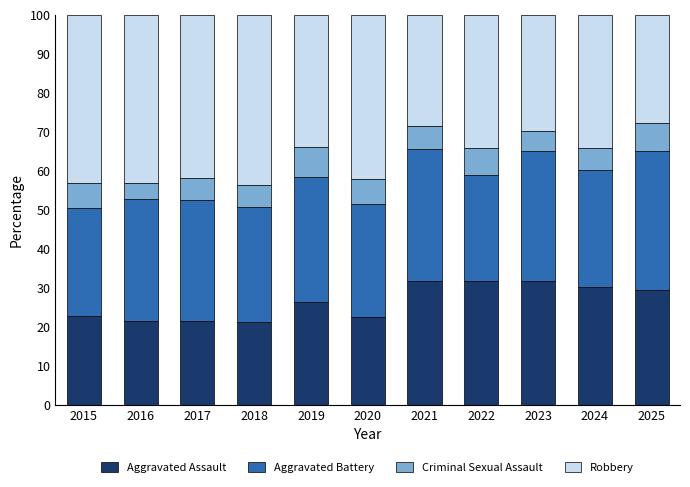

What is the sum of all Aggravated Assault values?

291.2